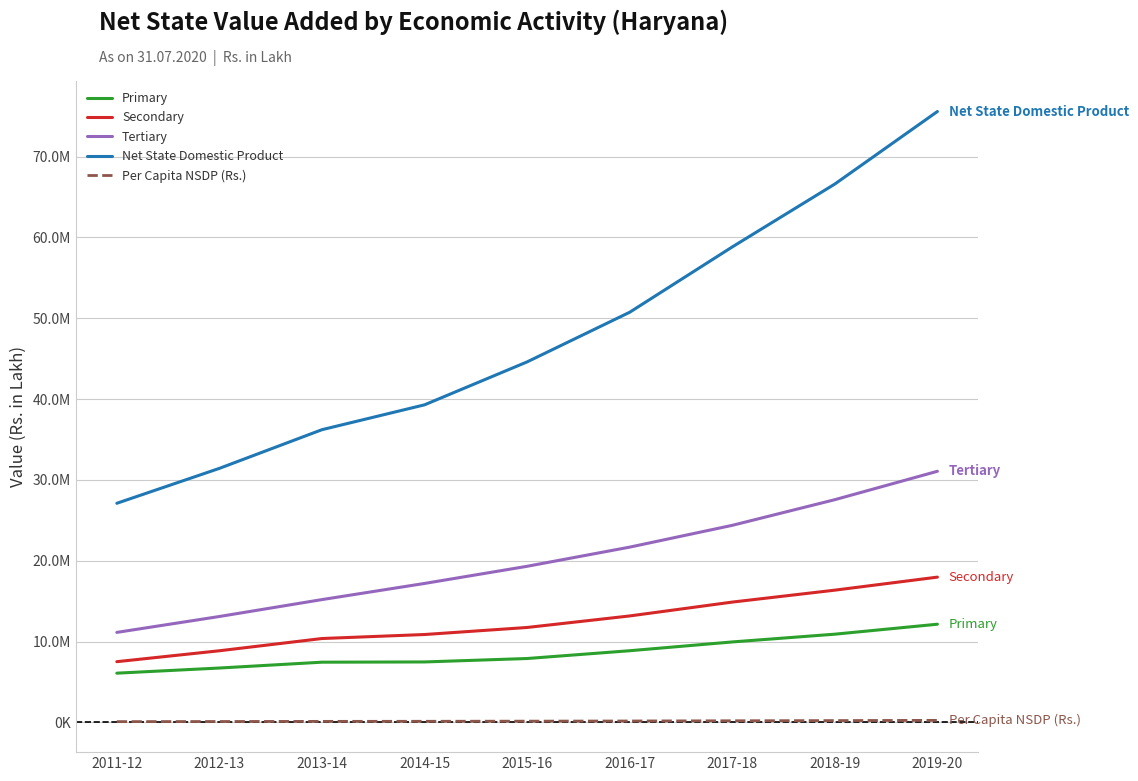

What is the label of the 3rd point from the left?

2013-14